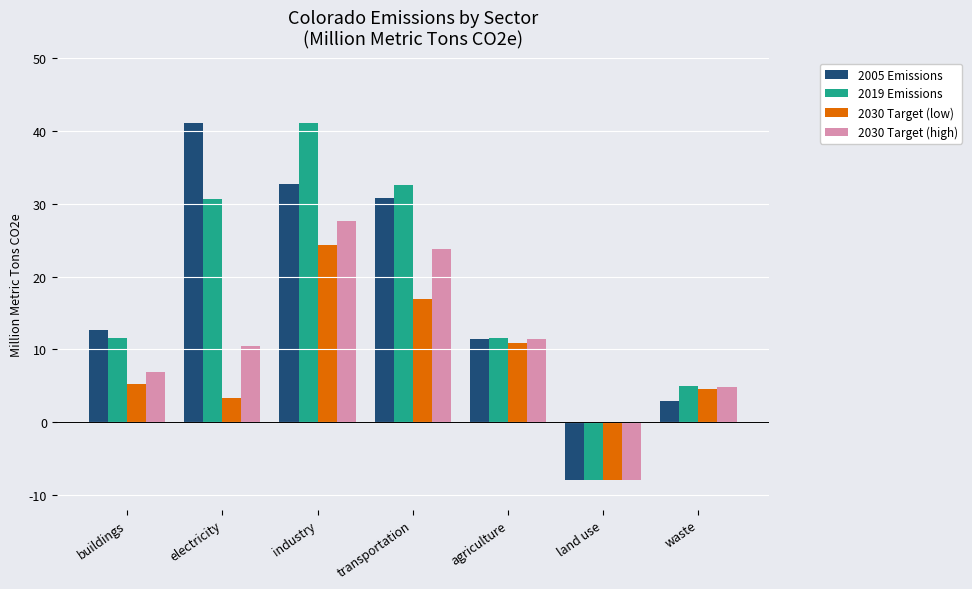

What is the difference between the 2019 Emissions values at agriculture and transportation?

20.9